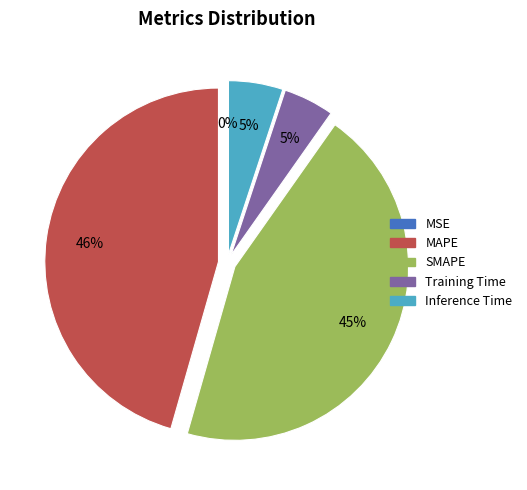

To the nearest percent, what is the difference between the largest and smallest slice percentages?

46%